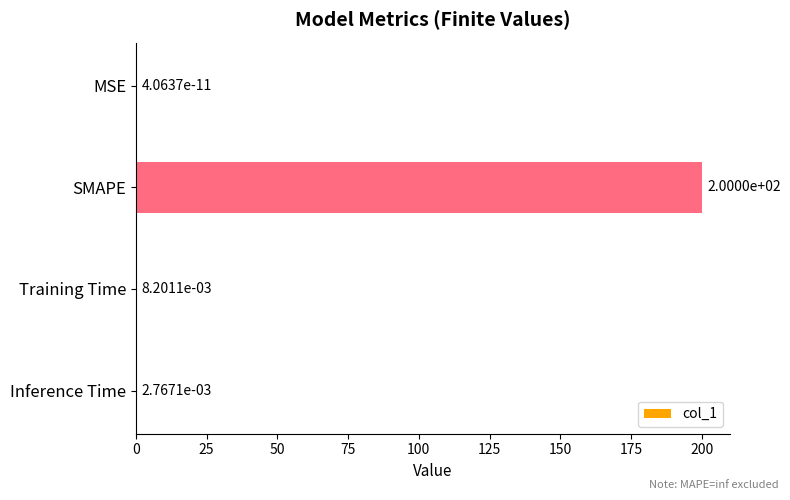

What is the greatest value displayed?

200.0